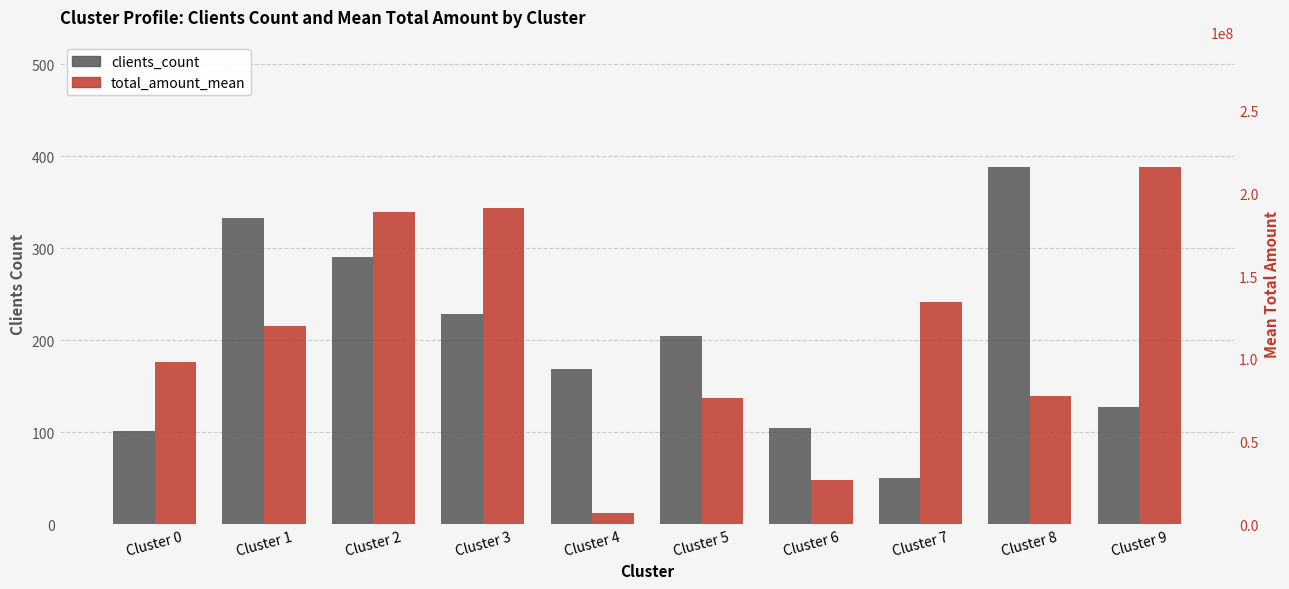

Reading left to right, list all the values displayed in this chart.

clients_count: Cluster 0=102.0	Cluster 1=333.0	Cluster 2=291.0	Cluster 3=229.0	Cluster 4=169.0	Cluster 5=205.0	Cluster 6=105.0	Cluster 7=50.0	Cluster 8=388.0	Cluster 9=128.0
total_amount_mean: Cluster 0=98093344.2	Cluster 1=119689014.8	Cluster 2=188664858.3	Cluster 3=191478635.4	Cluster 4=6676739.9	Cluster 5=76647114.9	Cluster 6=27020685.4	Cluster 7=134571856.8	Cluster 8=77361225.4	Cluster 9=215820698.4